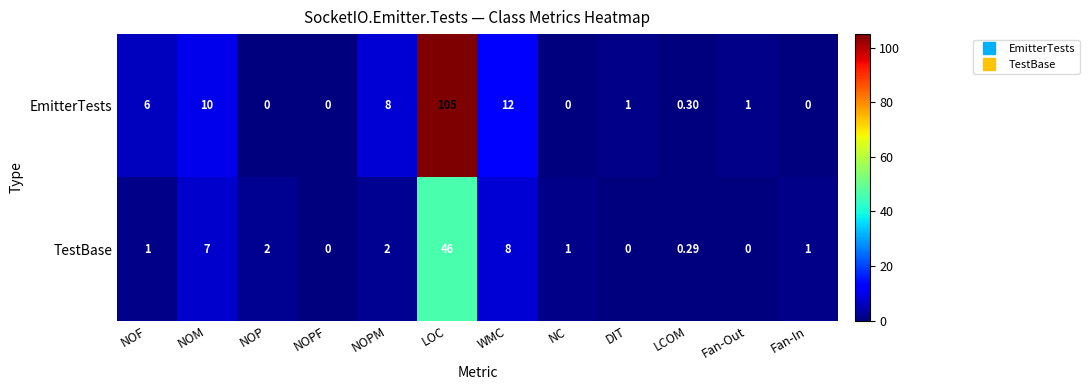

At which label does EmitterTests first exceed 1?

NOF